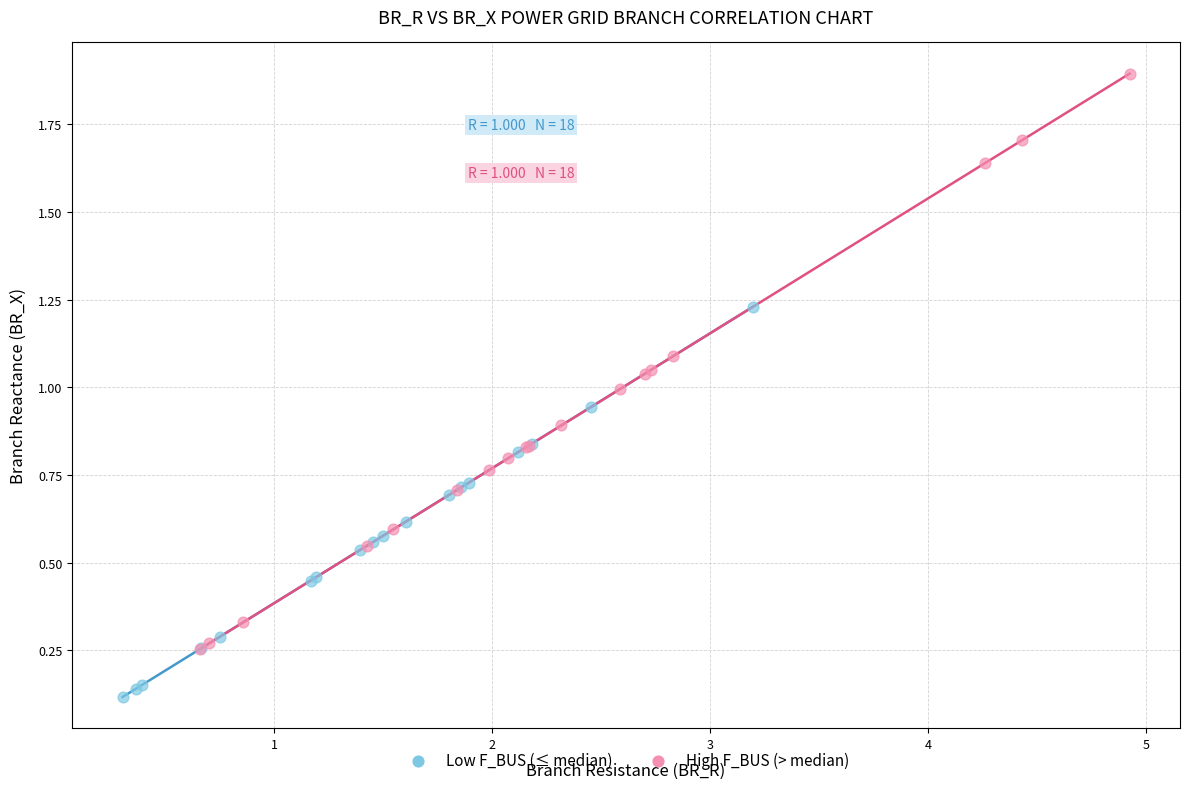

Which series has the widest spread of Y values?

High F_BUS (> median)